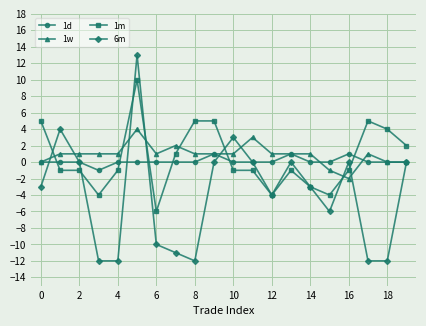

Which series has the largest range (max minus min)?

6m